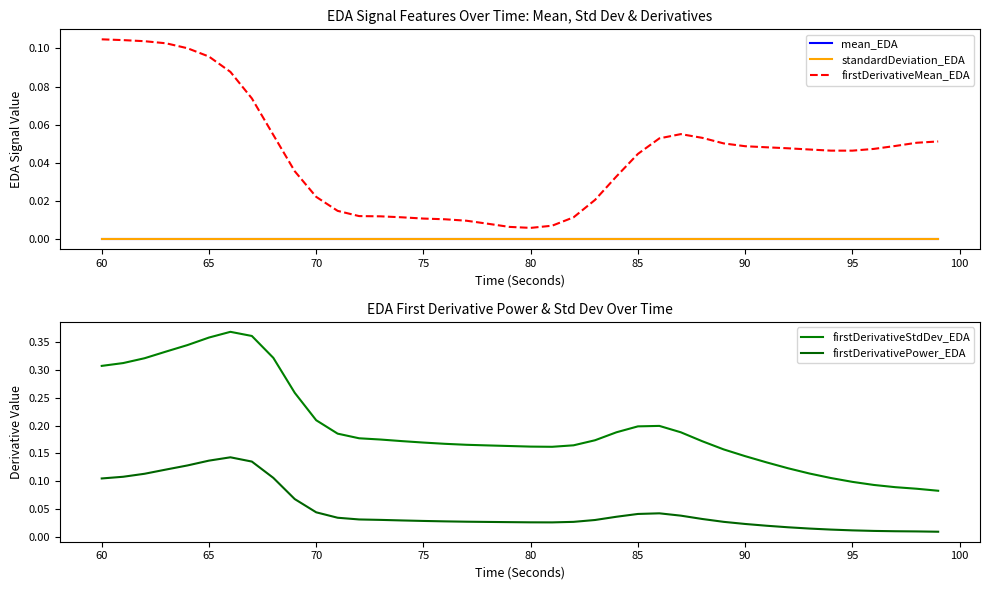

True or false: firstDerivativeMean_EDA and standardDeviation_EDA intersect in this chart.

False